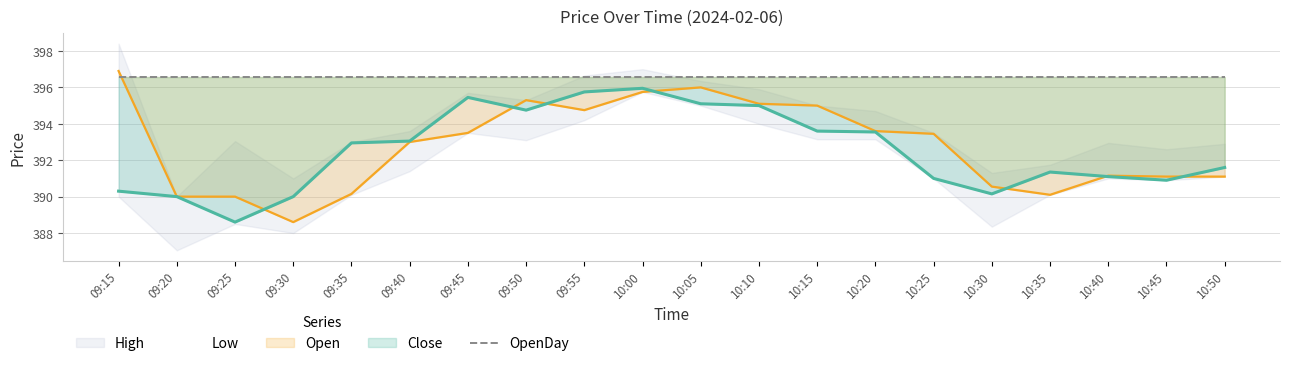

Which series has the widest spread of values?

Low